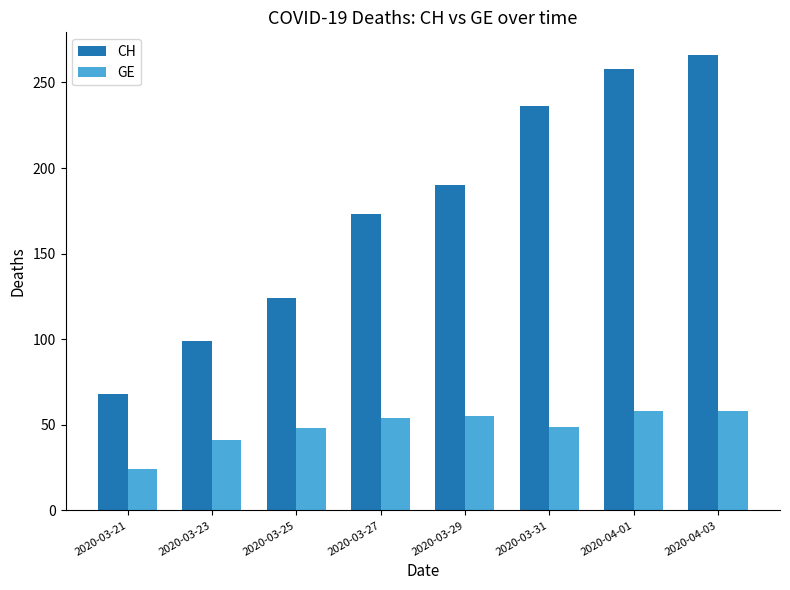

Rank the series at 2020-04-01 from lowest to highest value.

GE, CH